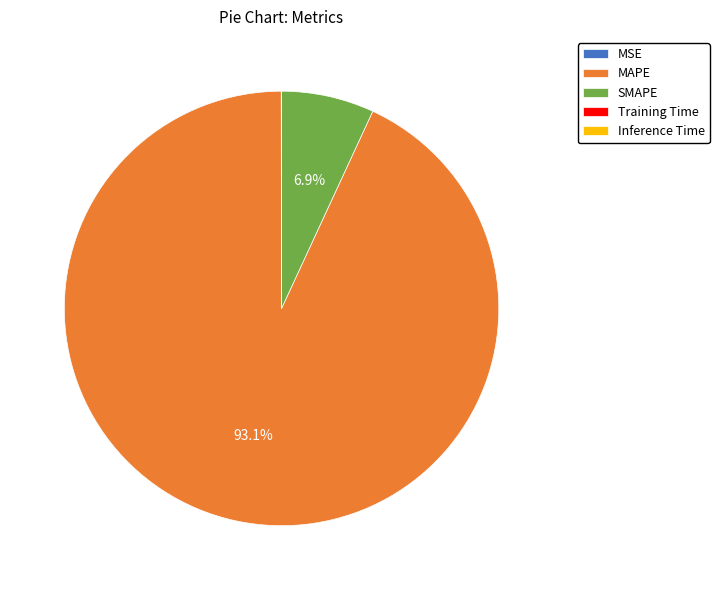

What is the largest slice in the pie chart?

MAPE